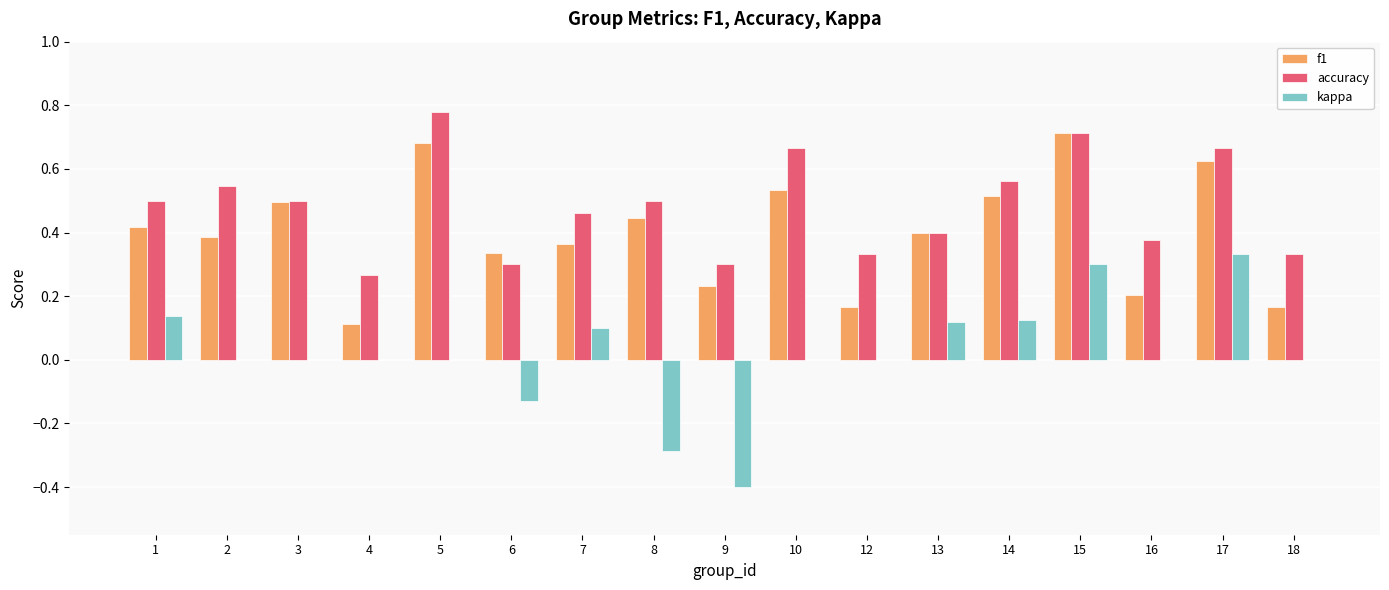

How many data points does each series have?

17